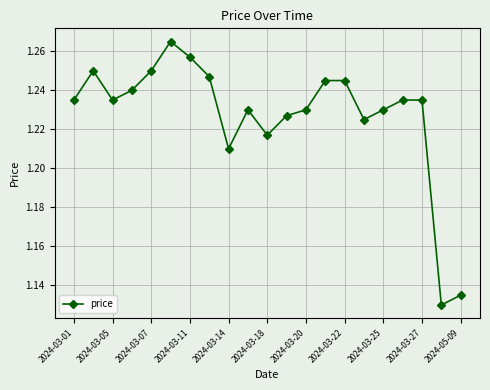

What is the sum of all values?

25.8